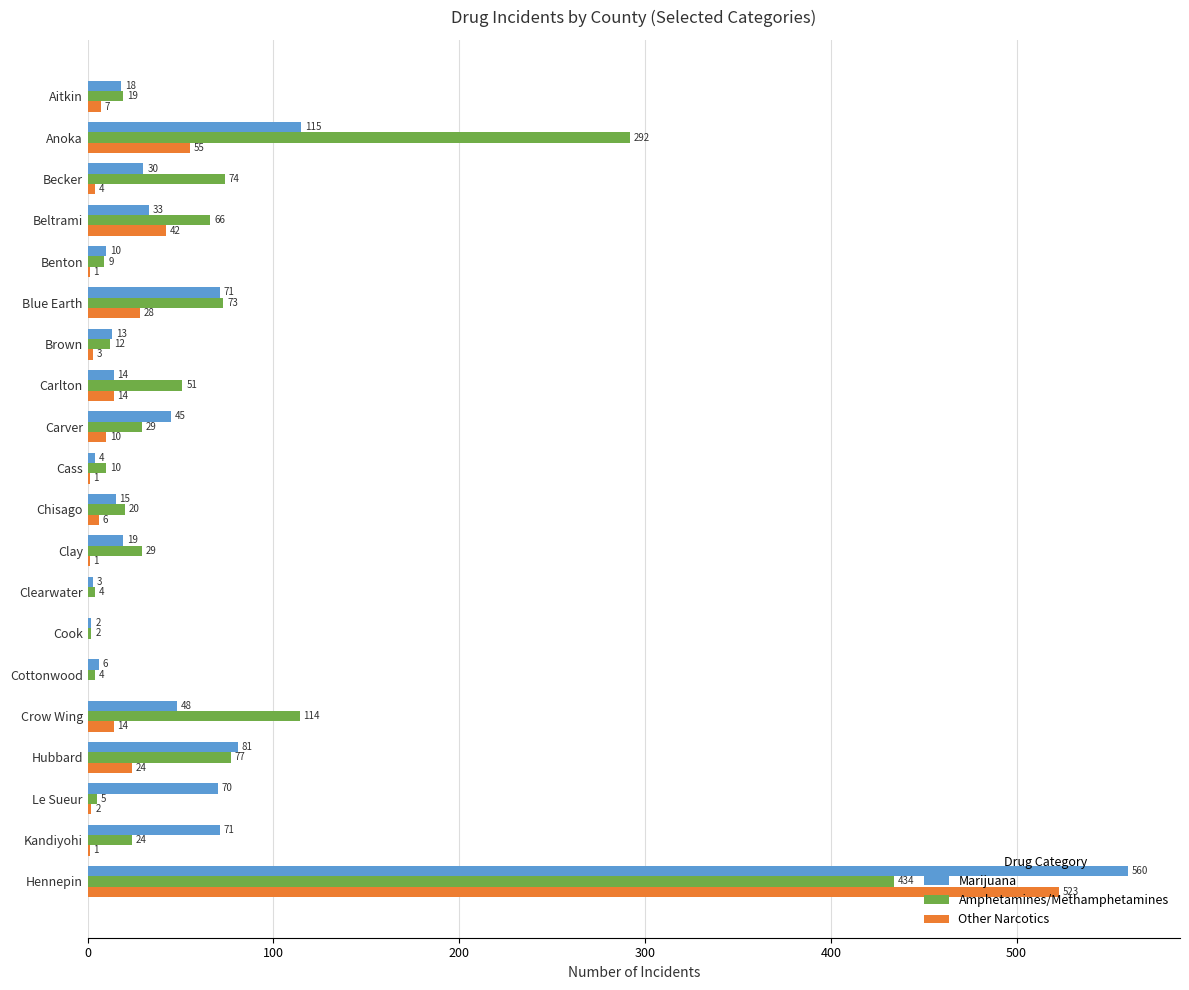

What is the greatest value displayed?

560